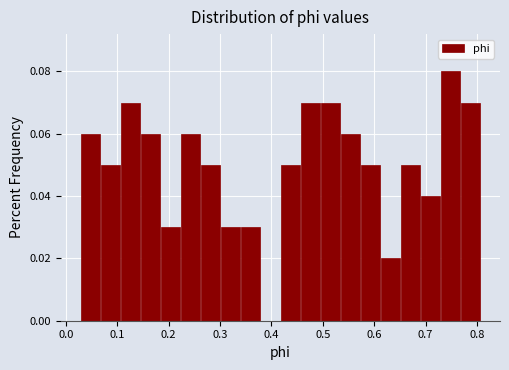

Around what value on the x-axis is the tallest bar? Give the approximate position of its centre, as read against the axis.

0.75